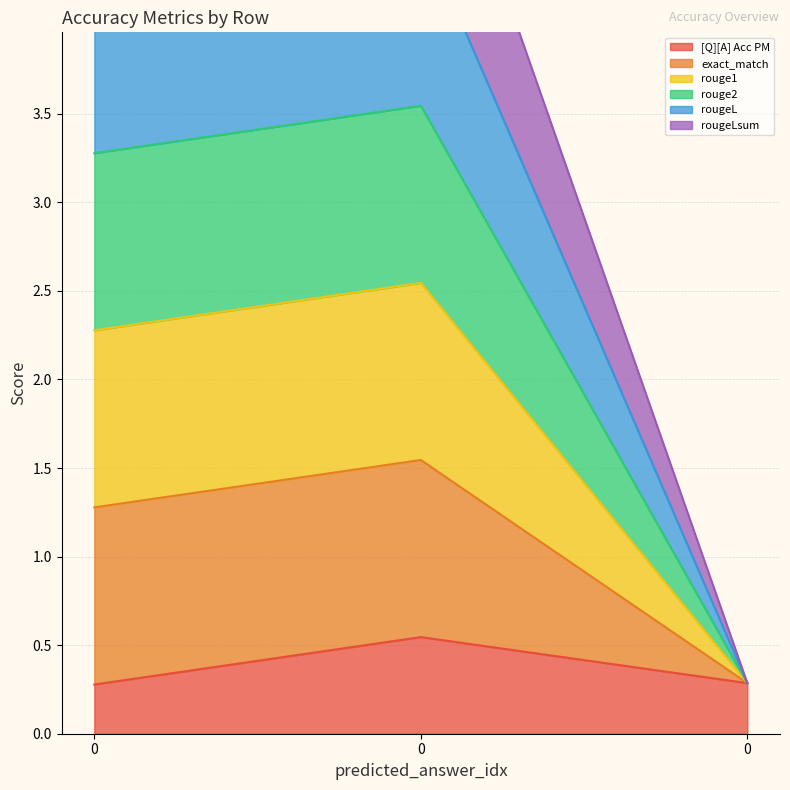

What is the total value across all series at 0?

15.4